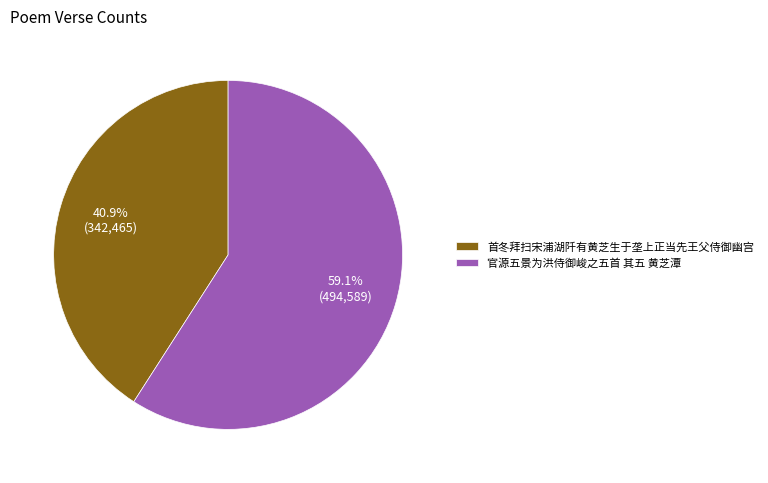

How many segments does this pie chart have?

2